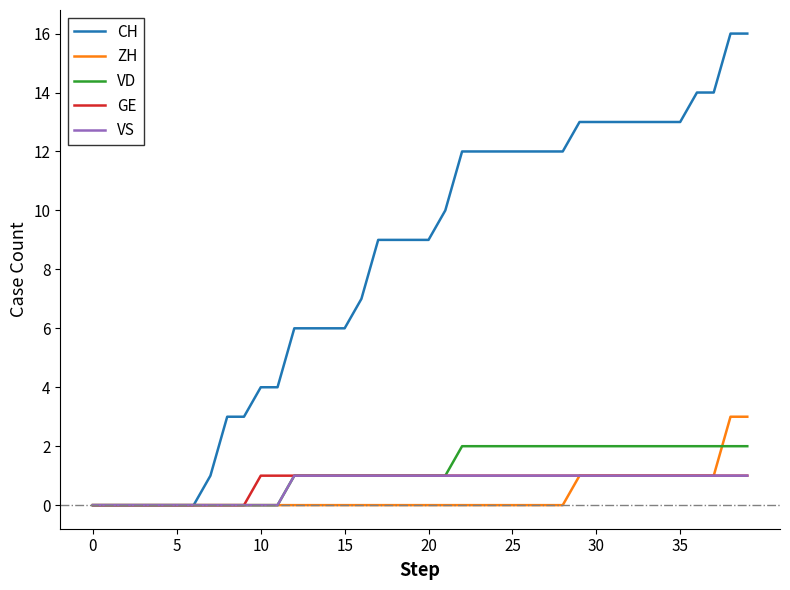

Which series has the largest total across all categories?

CH